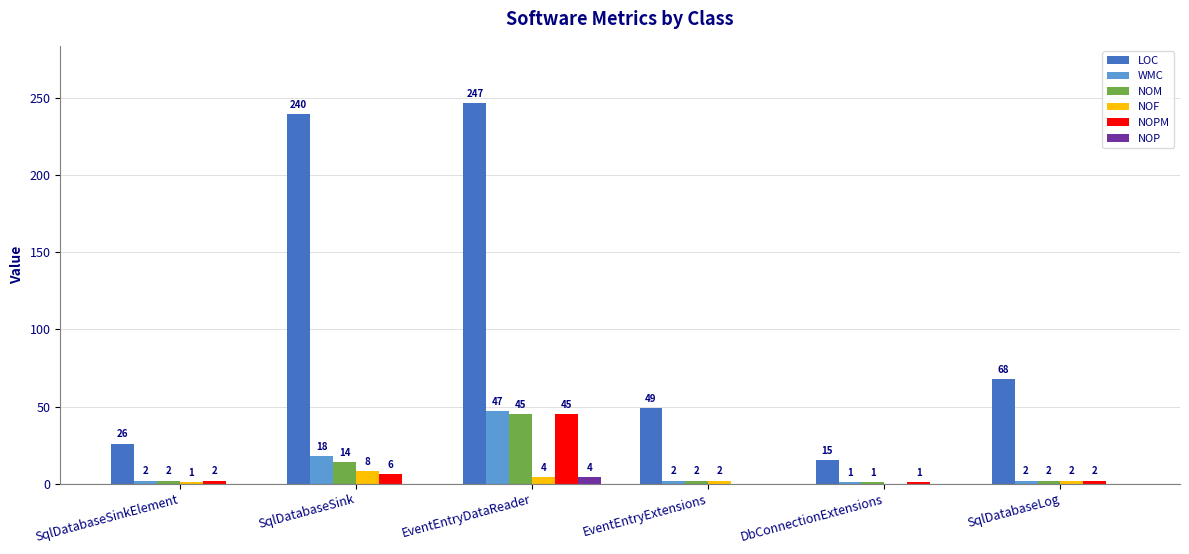

Where is NOM nearest to the value 23?

SqlDatabaseSink